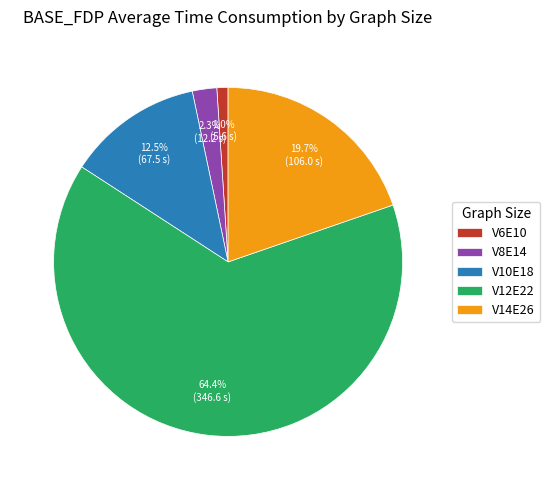

To the nearest percent, what is the difference between the largest and smallest slice percentages?

63%